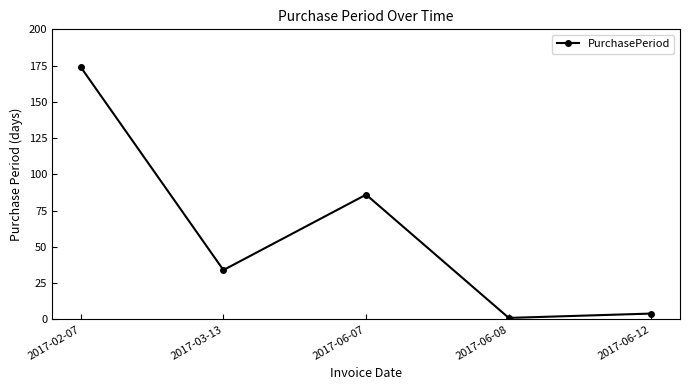

What is the label of the 4th point from the right?

2017-03-13